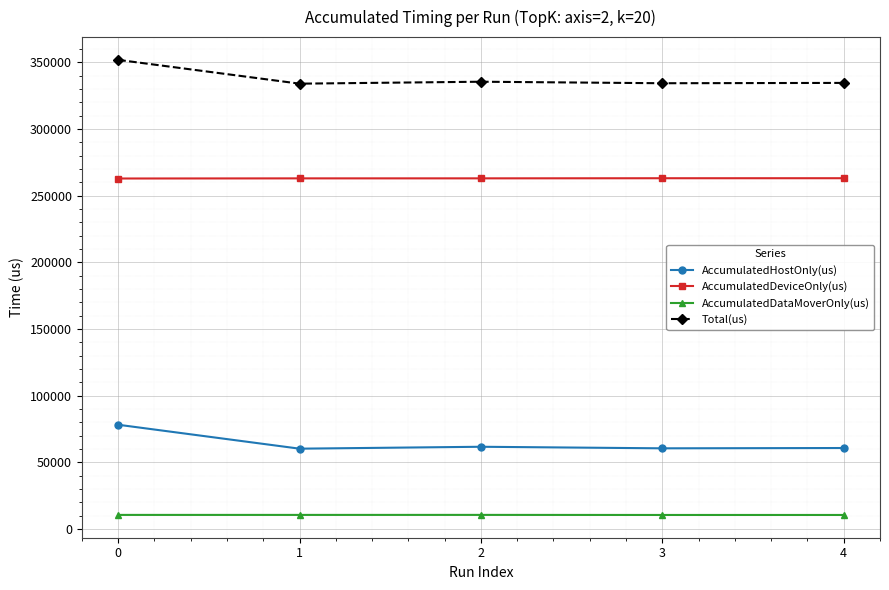

True or false: AccumulatedDataMoverOnly(us) has more than 2 points higher than both neighbors.

False